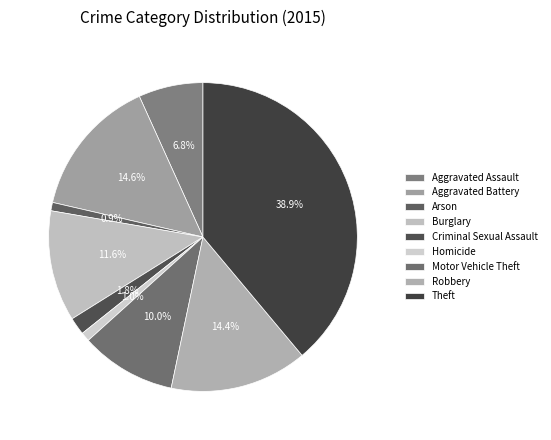

How many slices are in this pie chart?

9